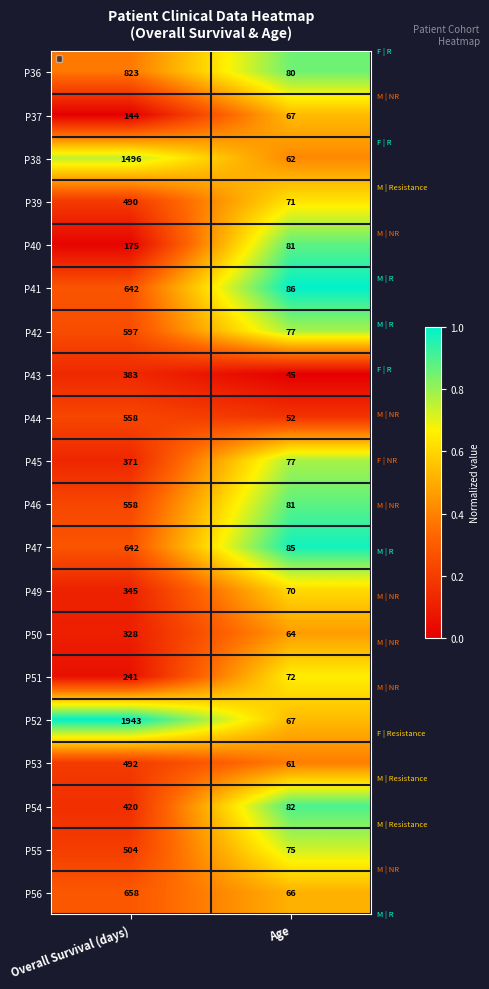

Which series has the widest spread of values?

P40